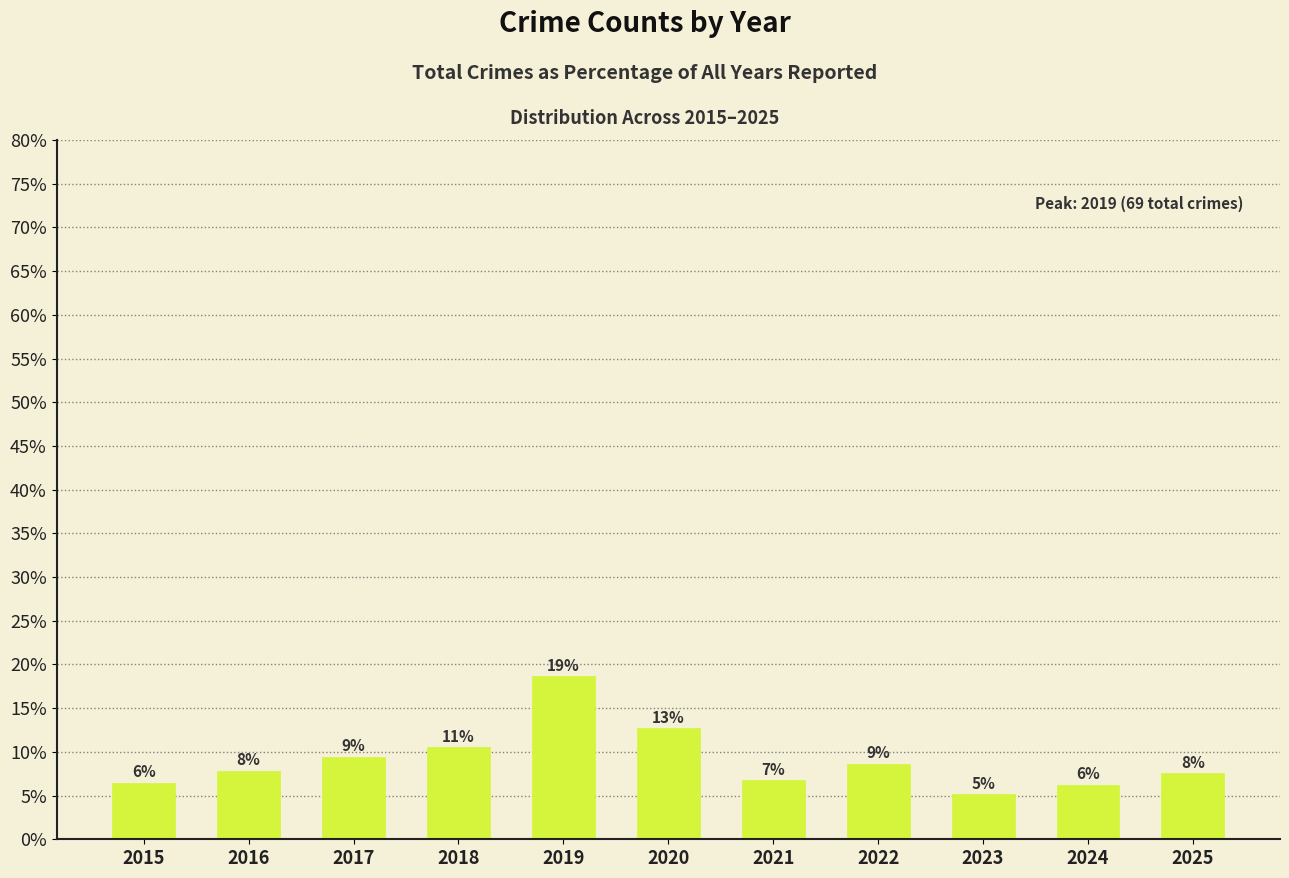

Are the bars horizontal?

No